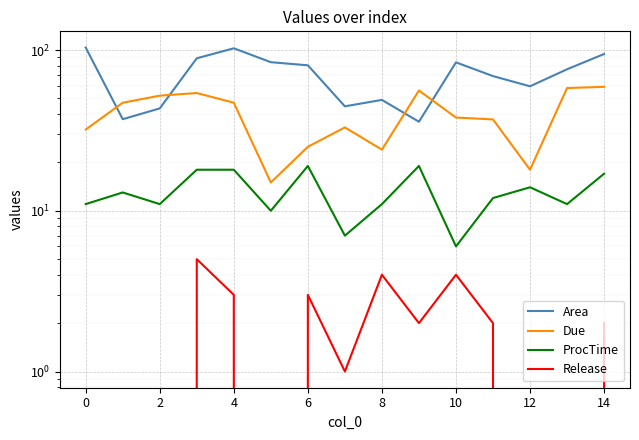

True or false: Release and Due intersect in this chart.

False